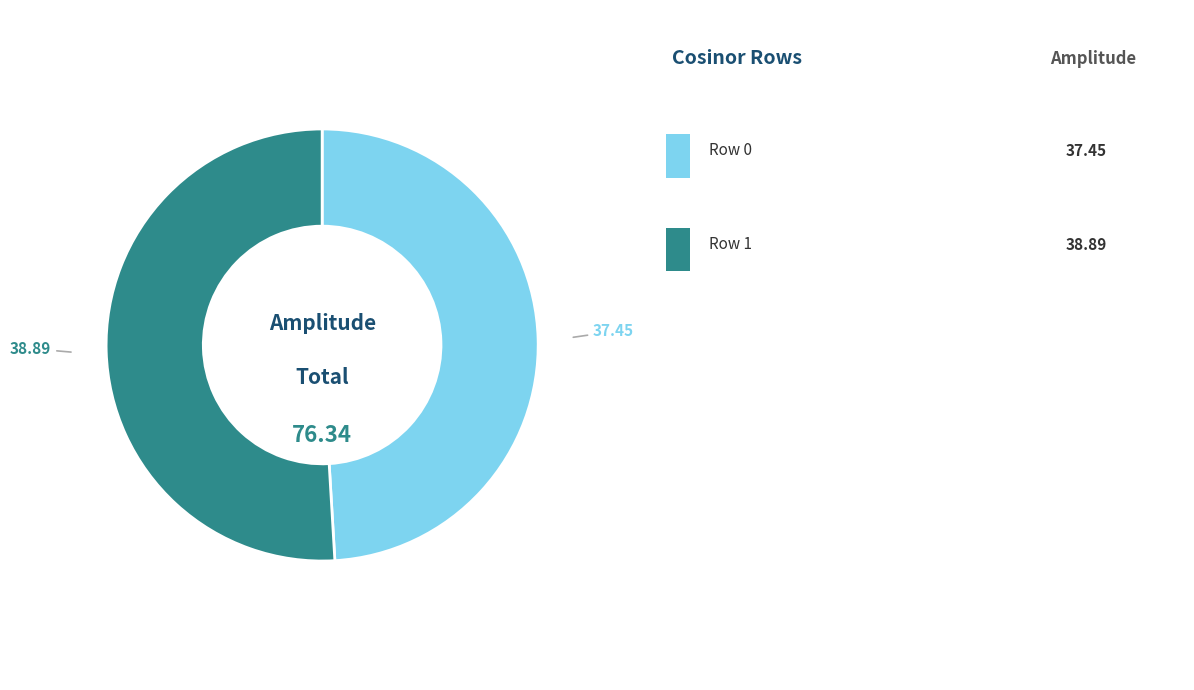

Is there any slice that represents more than half of the pie?

Yes